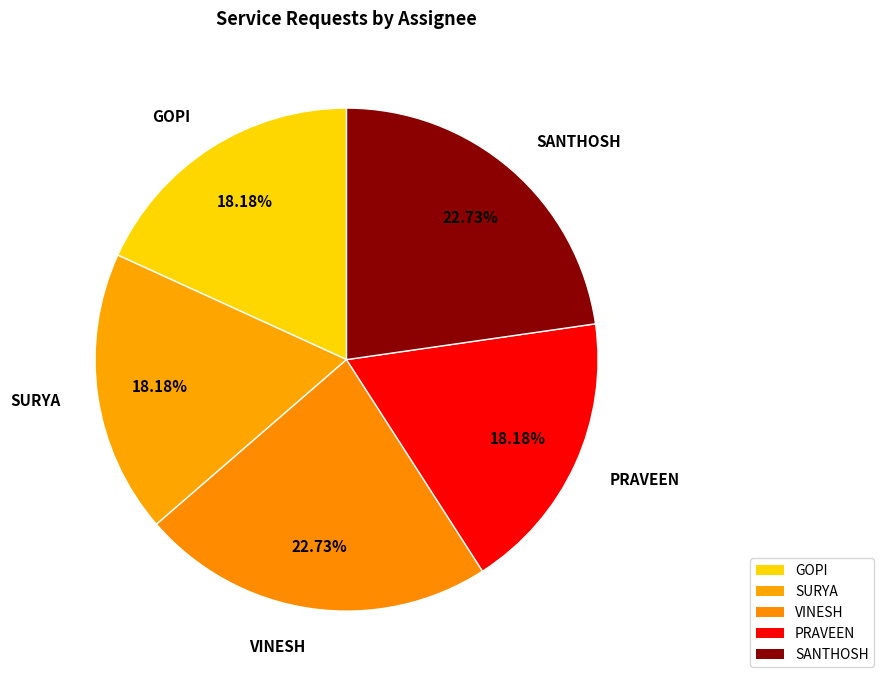

The GOPI slice represents 30% of the pie. True or false?

False